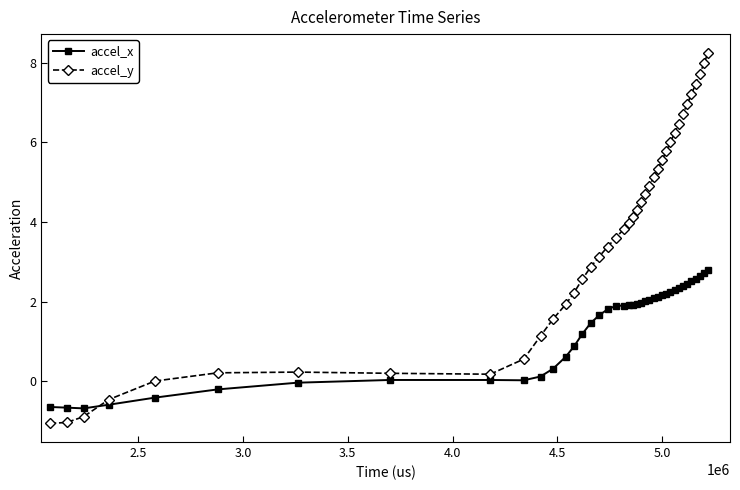

List the series in order of their overall mean, highest first.

accel_y, accel_x